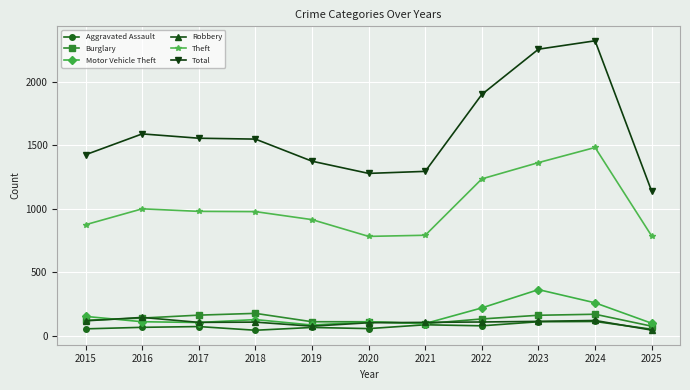

True or false: Motor Vehicle Theft and Total intersect in this chart.

False